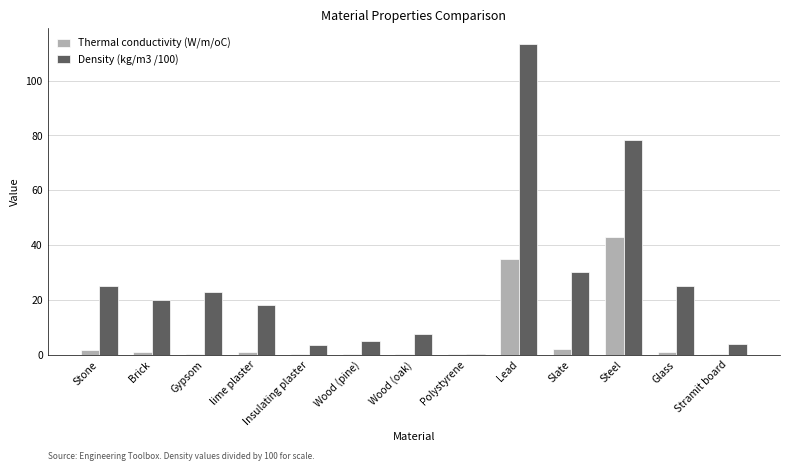

What is the sum of all Thermal conductivity (W/m/oC) values?

85.2